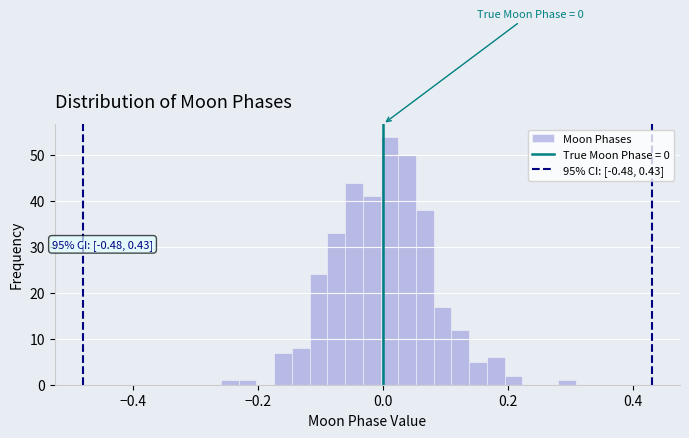

Read against the x-axis, roughly where is the centre of the tallest bar?

0.02